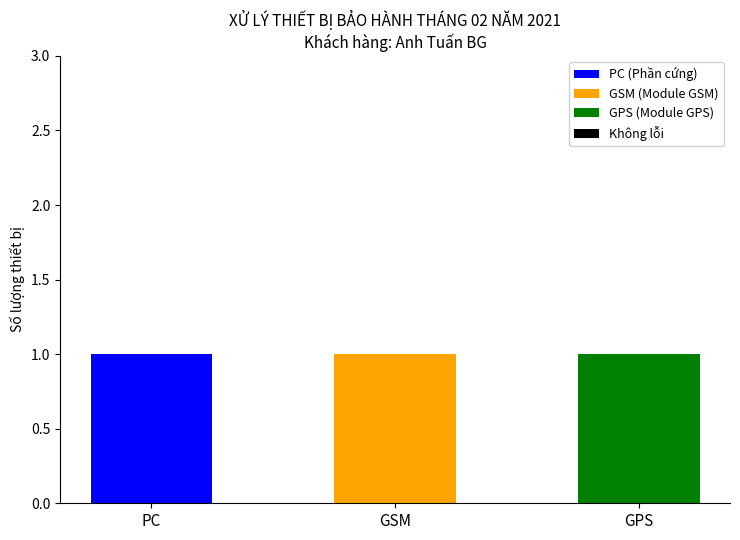

Reading left to right, transcribe the values for PC (Phần cứng).

PC=1	GSM=0	GPS=0